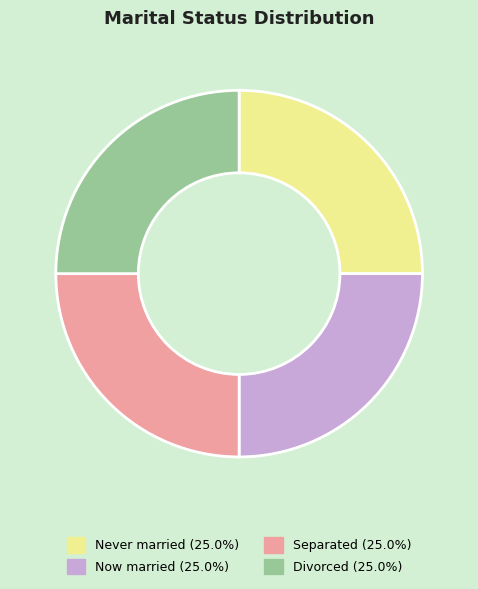

How many segments does this pie chart have?

4